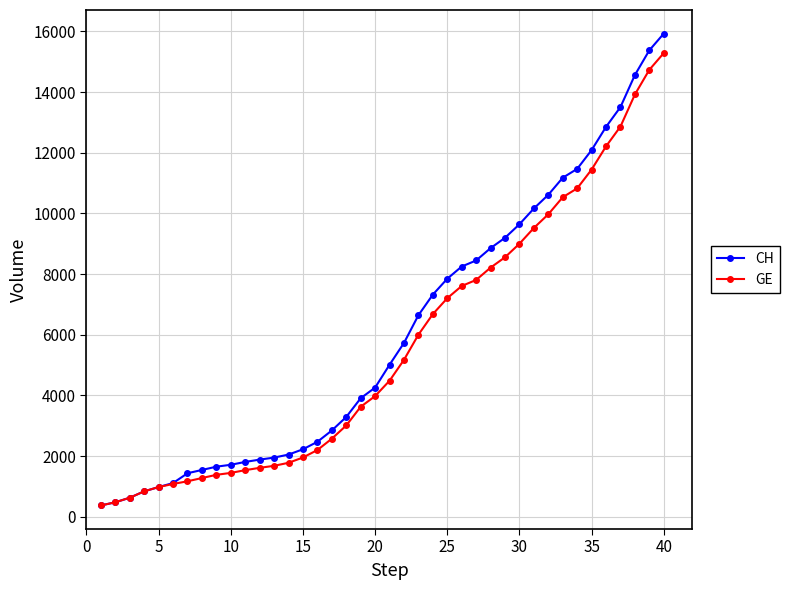

How many lines are shown in the chart?

2